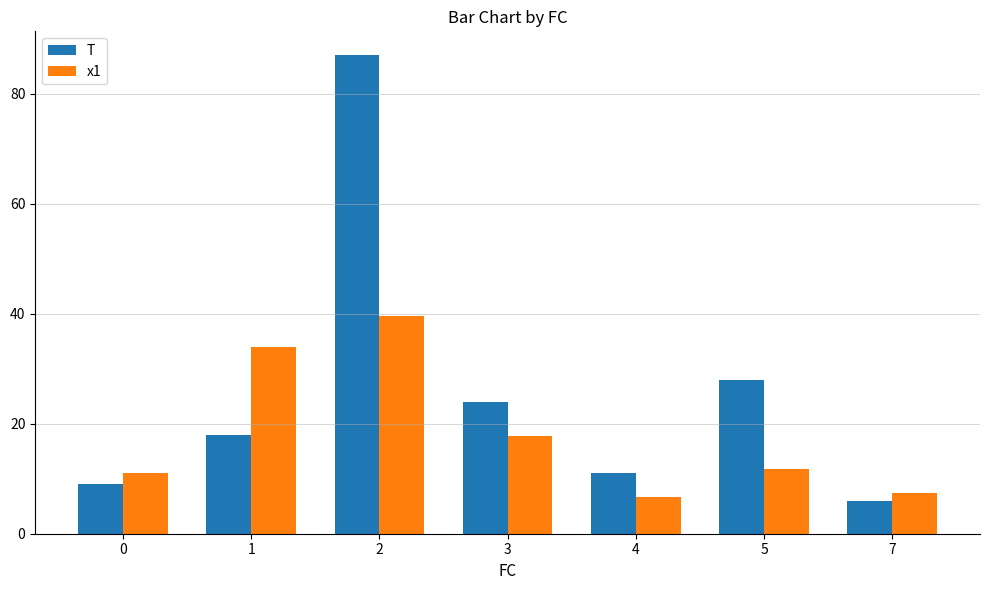

At which label is x1 closest to 23?

3